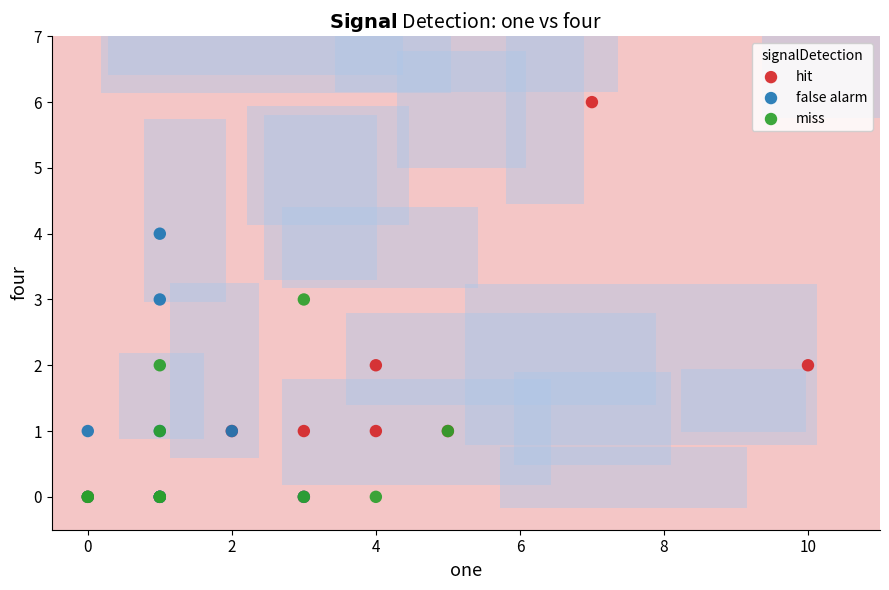

Which series has the widest spread of Y values?

hit